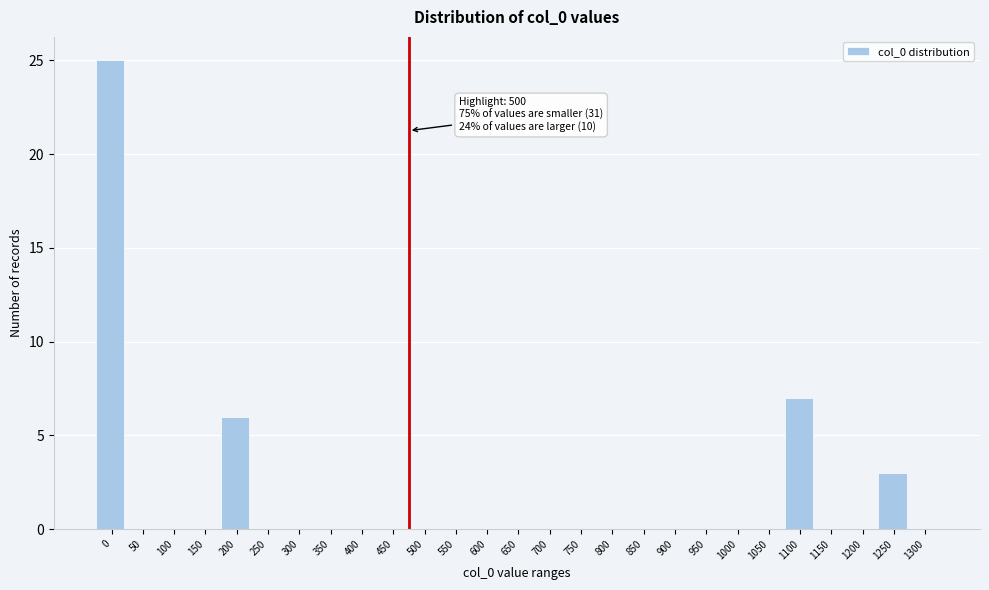

Reading left to right, what are all the values shown in this chart?

0=25	50=0	100=0	150=0	200=6	250=0	300=0	350=0	400=0	450=0	500=0	550=0	600=0	650=0	700=0	750=0	800=0	850=0	900=0	950=0	1000=0	1050=0	1100=7	1150=0	1200=0	1250=3	1300=0